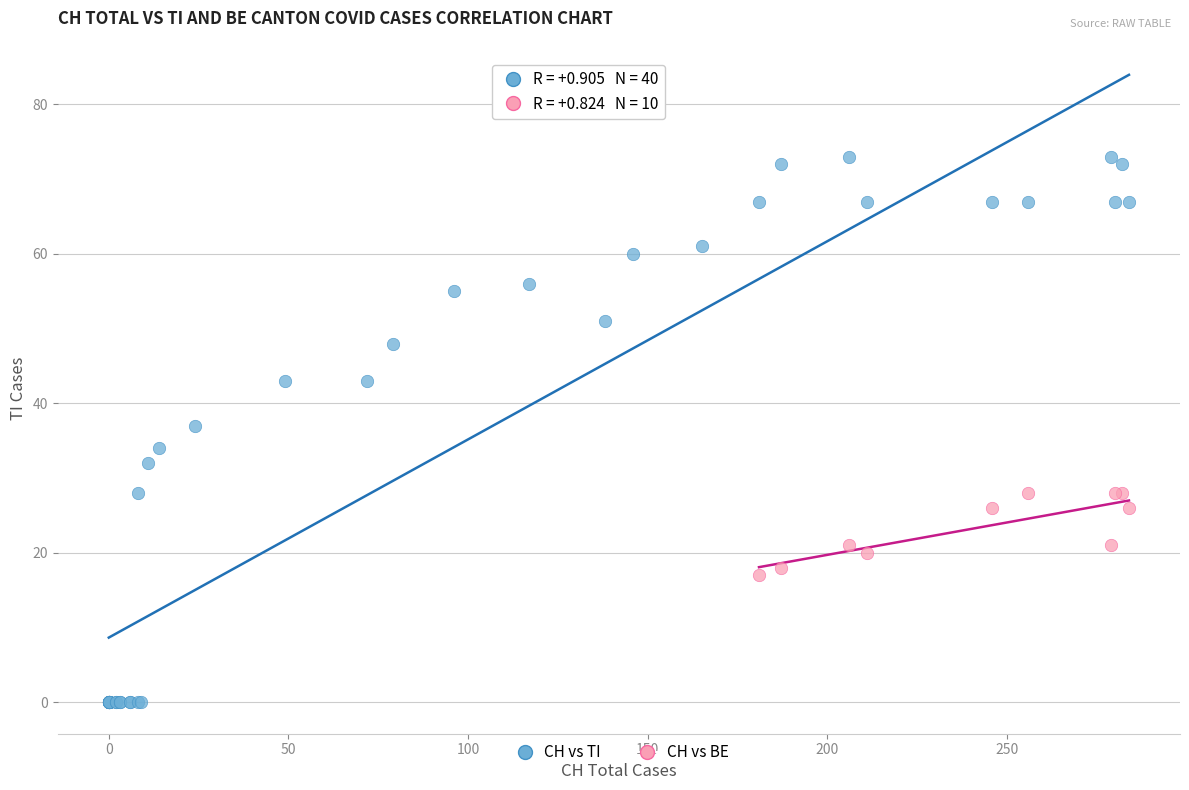

Which series has the widest spread of Y values?

CH vs TI